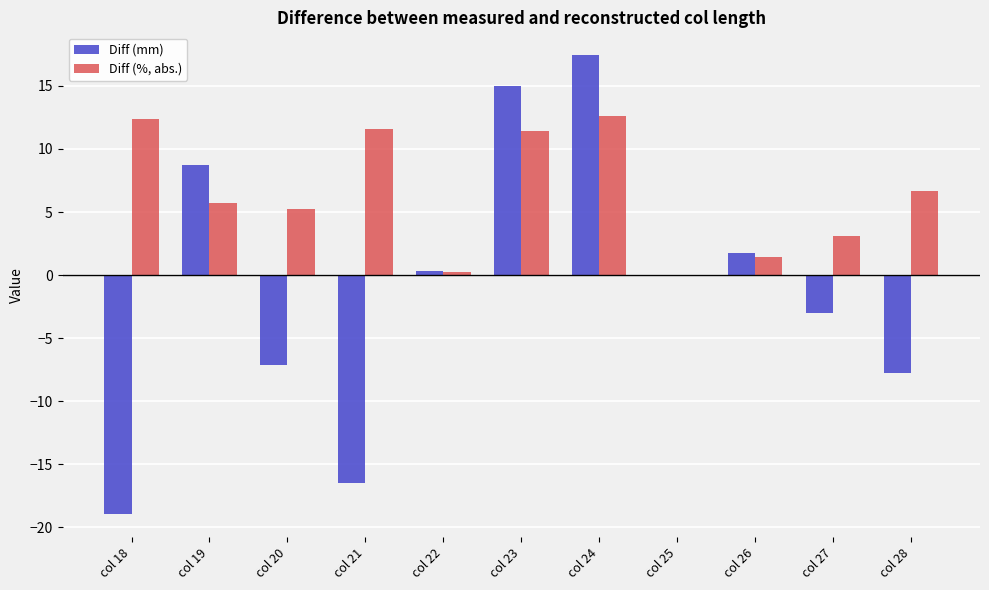

Which series has the largest range (max minus min)?

Diff (mm)